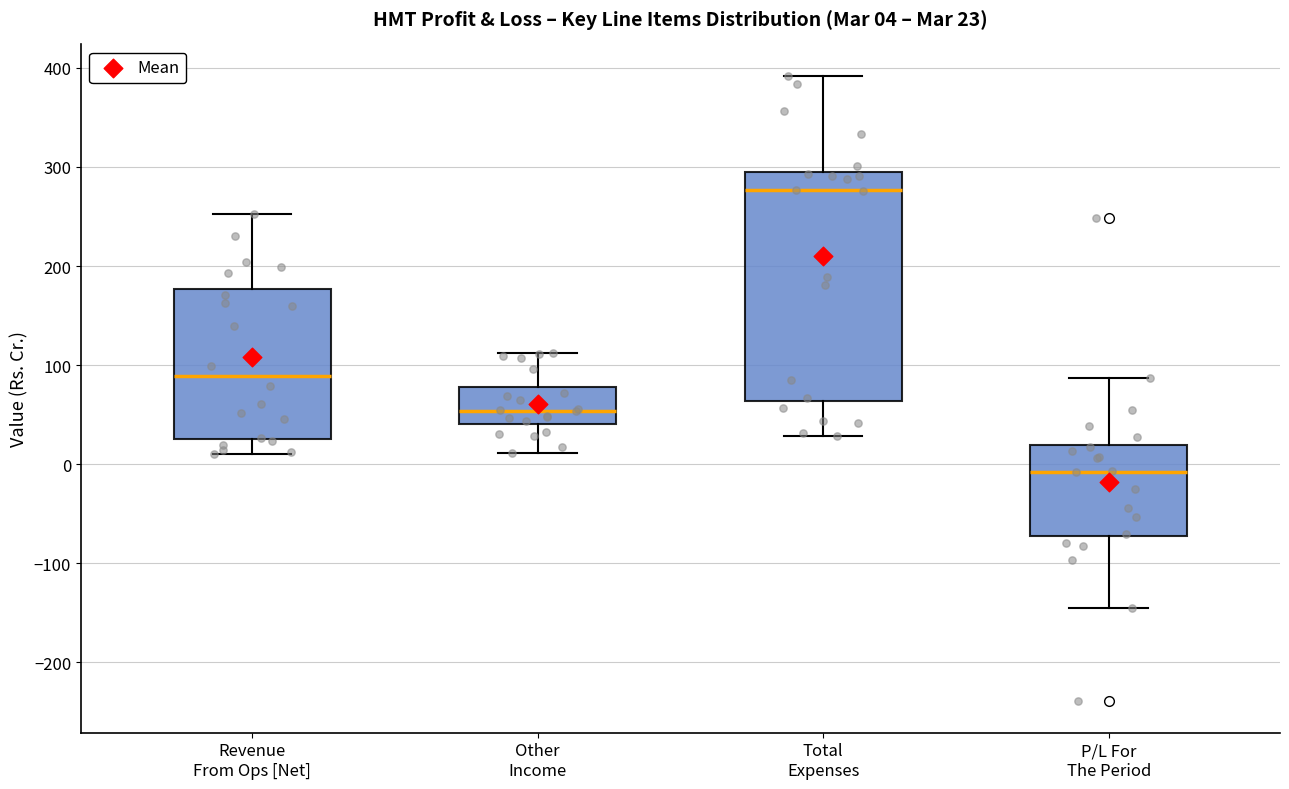

Which box has the highest median line?

Total Expenses